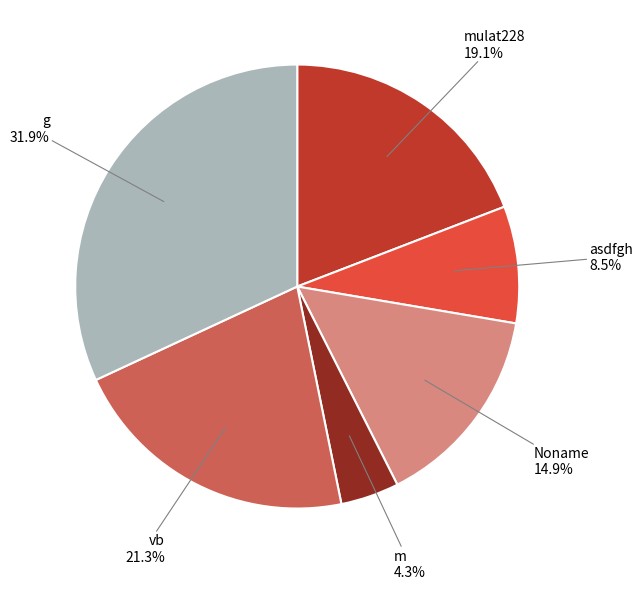

To the nearest percent, what is the average slice percentage?

17%